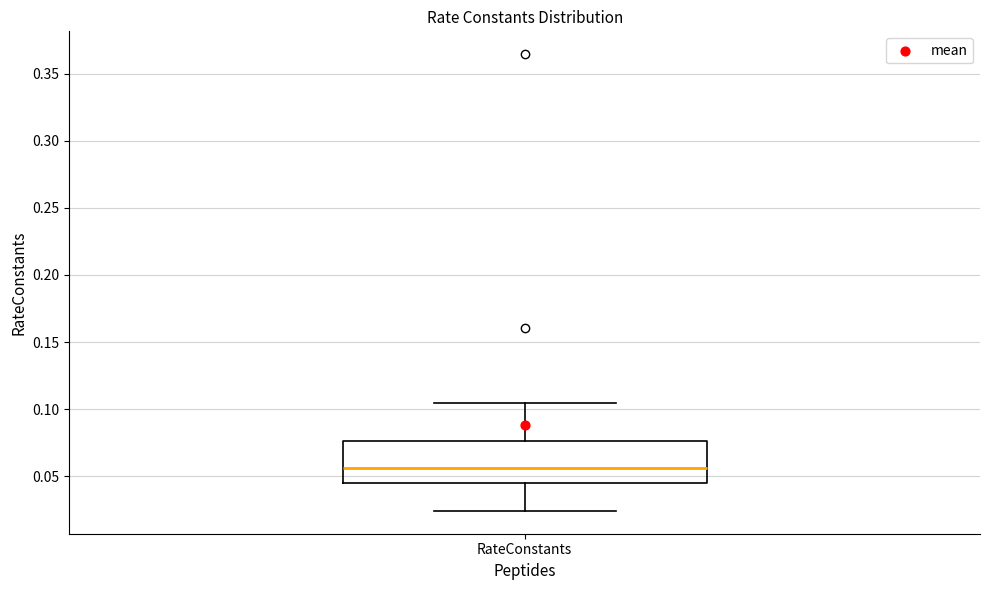

Read this box plot against the y-axis: the position of the median line, the range covered by the box, and the ends of both whiskers. The values are not printed on the chart, so give them approximately, as read against the axis.

median 0.055, box 0.045 to 0.075, whiskers 0.025 to 0.105